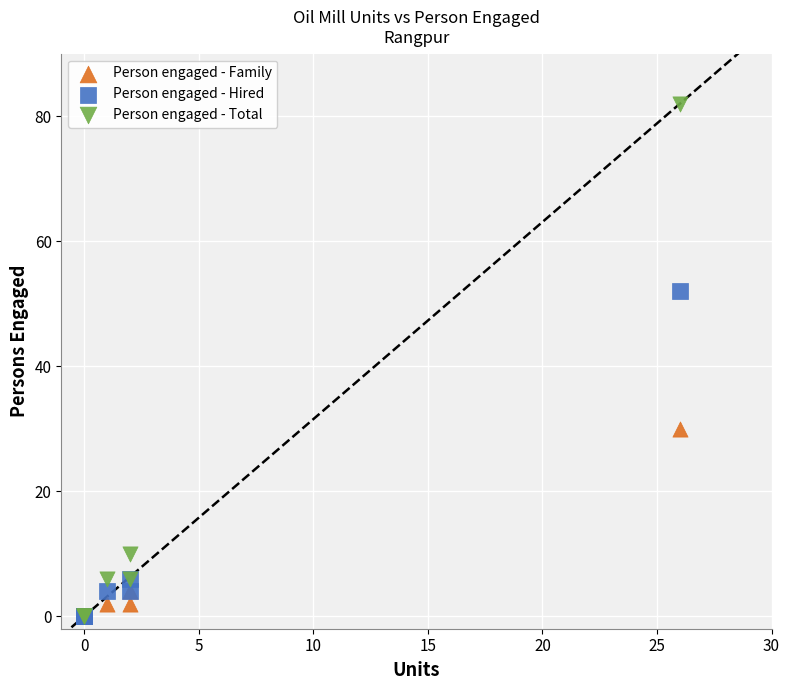

Which series contains the highest Y value?

Person engaged - Total